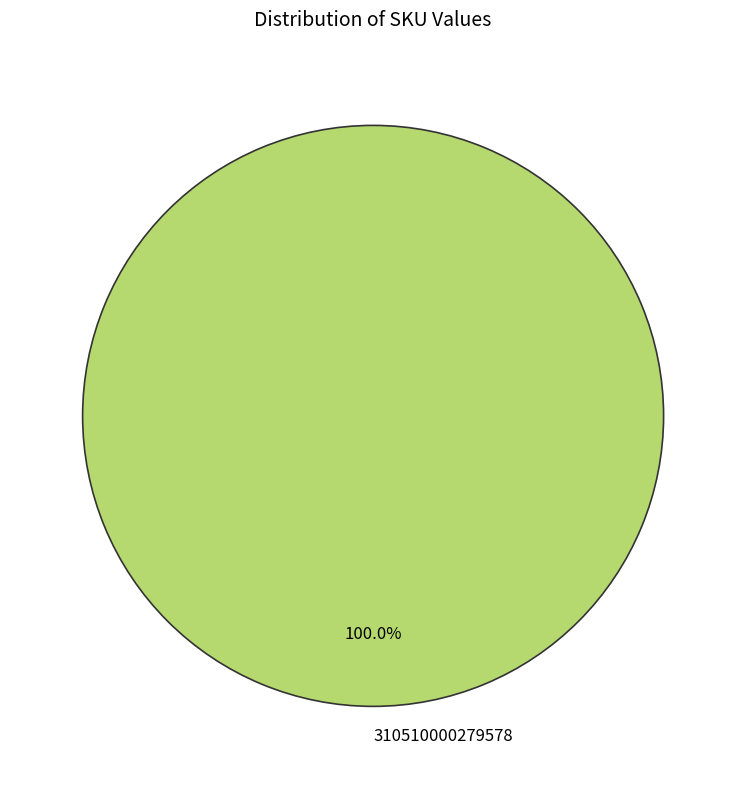

Is there a majority slice in this chart?

Yes